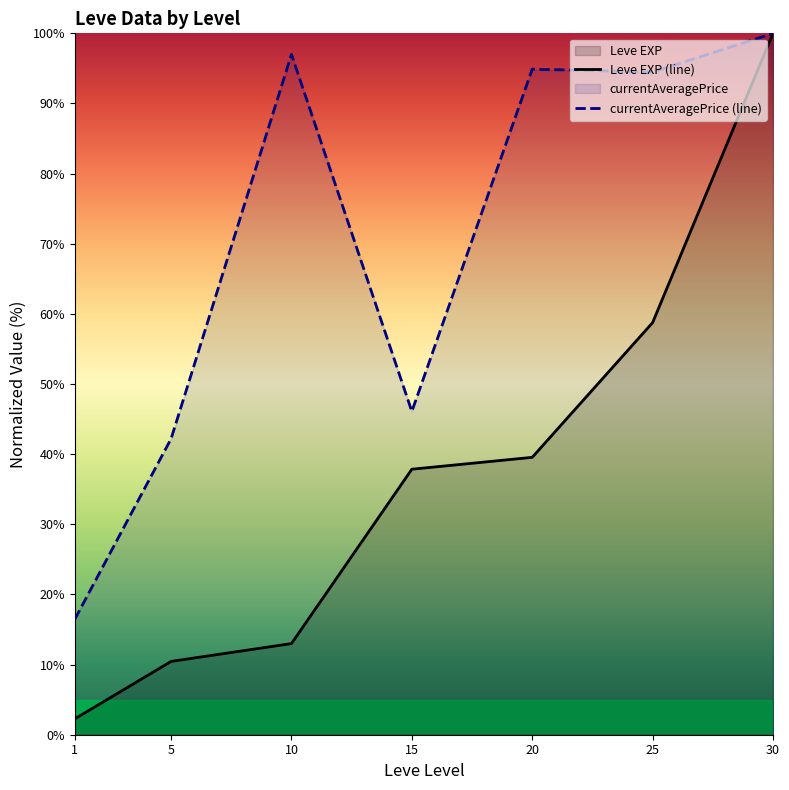

True or false: Leve EXP (line) and currentAveragePrice (line) intersect in this chart.

False